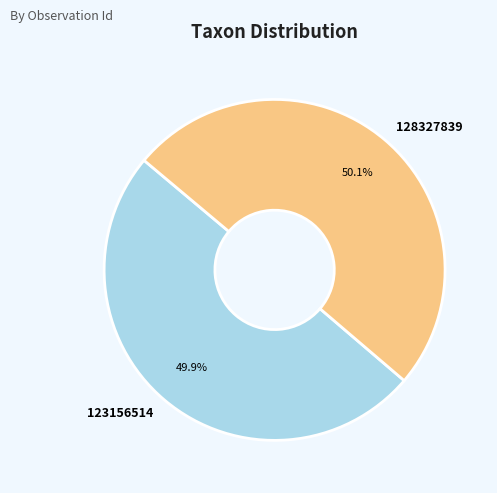

Does any single category account for the majority?

Yes